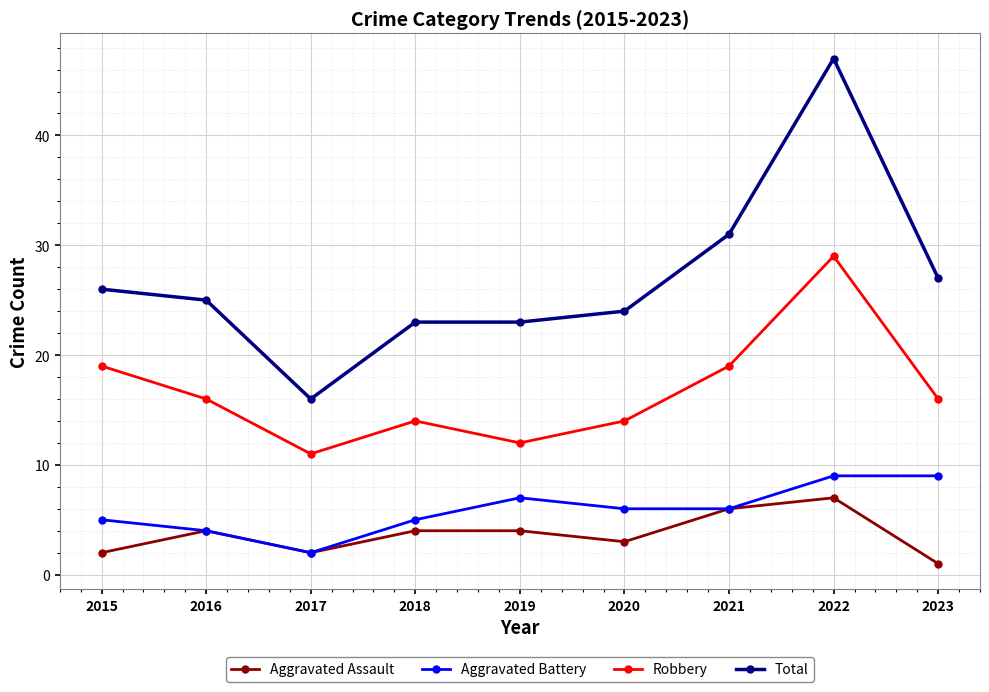

True or false: Total and Aggravated Battery intersect in this chart.

False